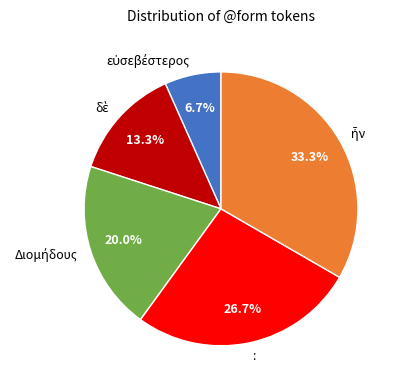

Count the number of slices in the pie.

5